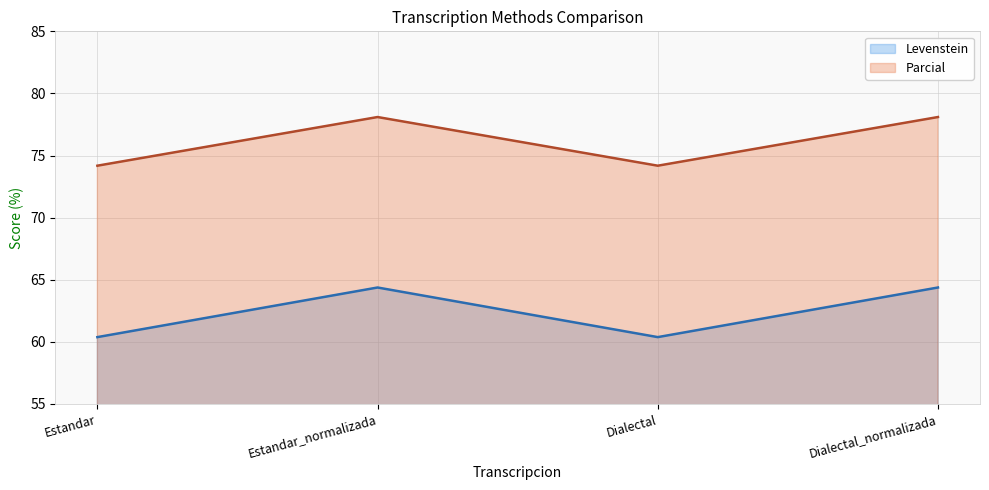

True or false: Parcial has more than 0 interior local peaks.

True